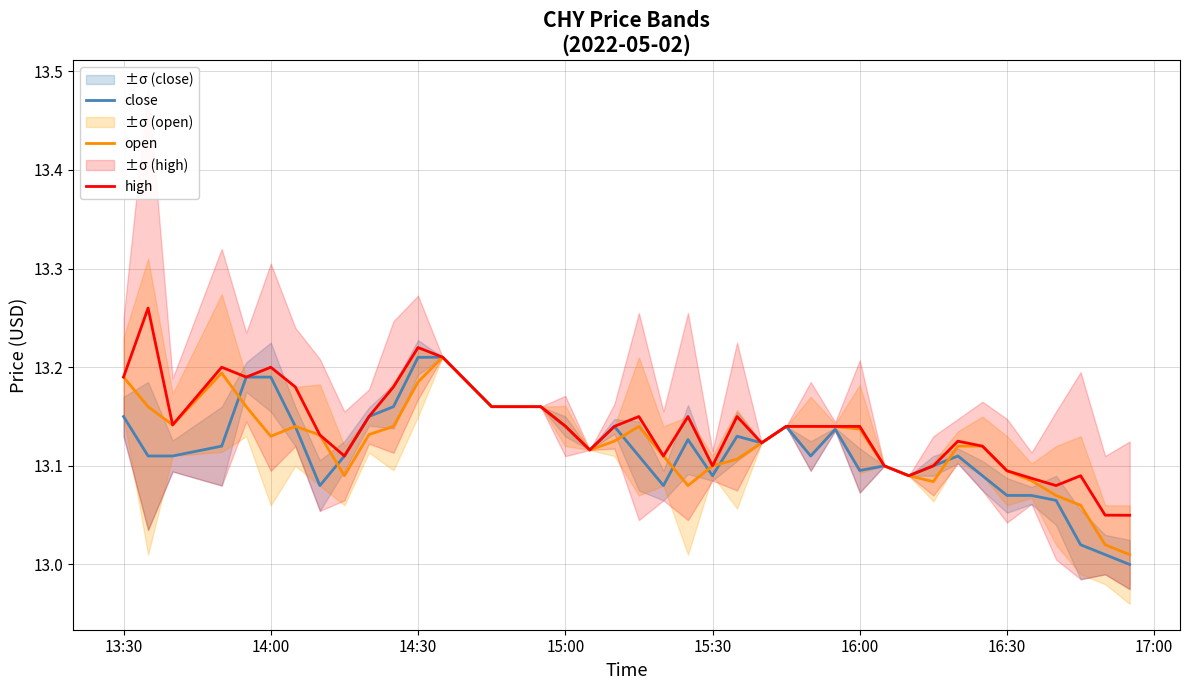

What is the difference between the maximum and minimum values in the close series?

0.2